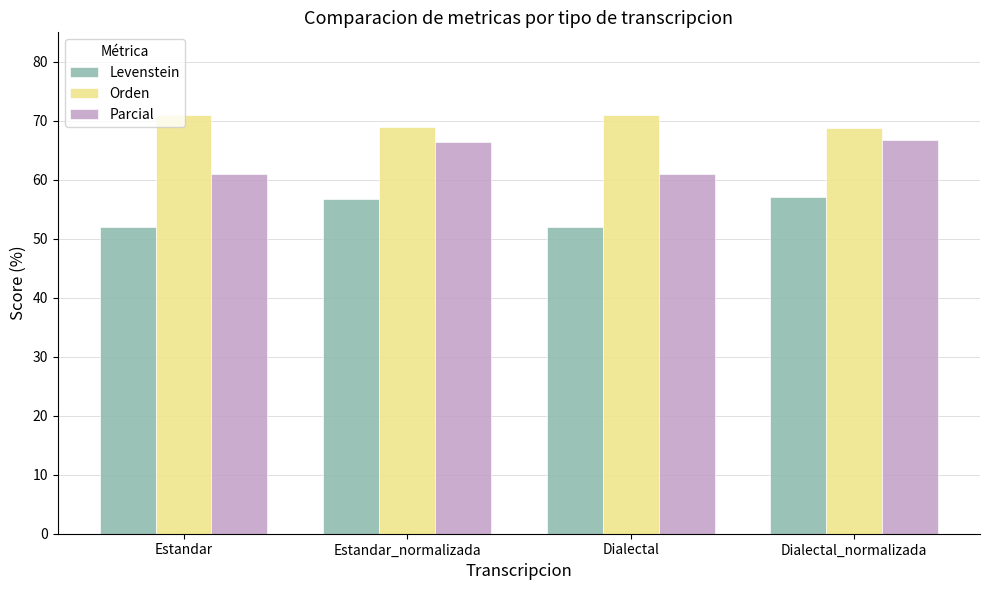

How many categories are shown in the chart?

4